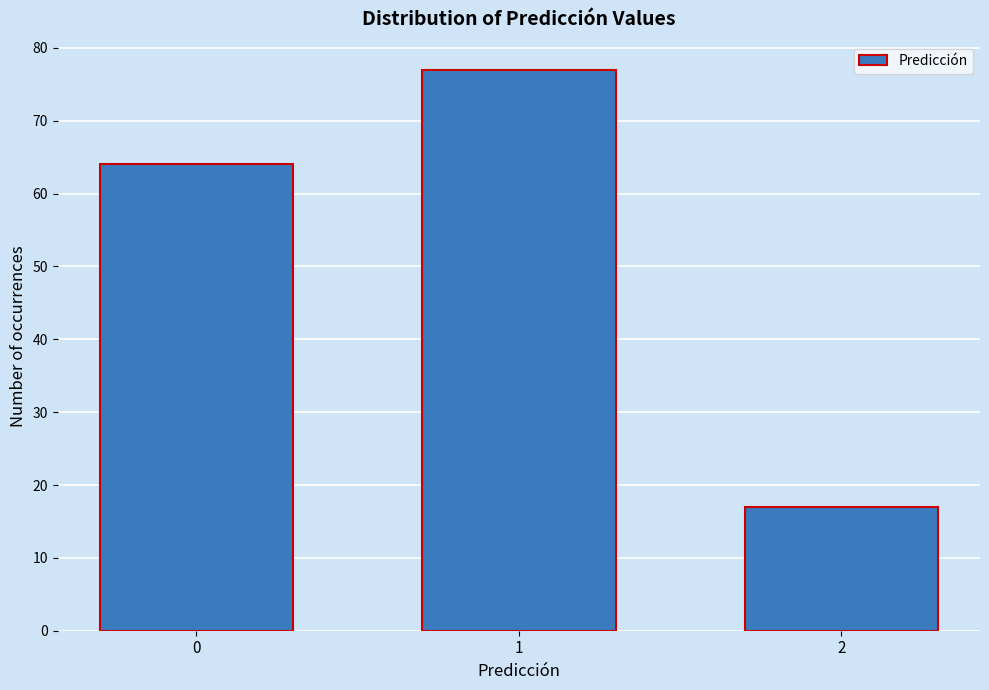

Reading left to right, what are all the values shown in this chart?

64	77	17